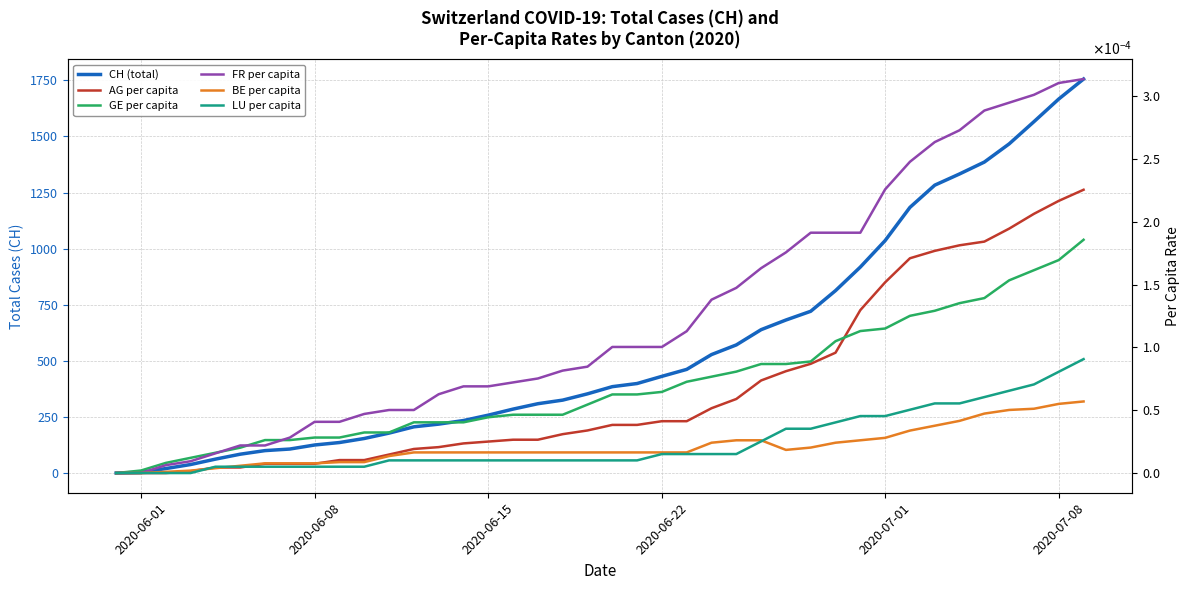

Where is AG per capita nearest to the value 0?

2020-06-01